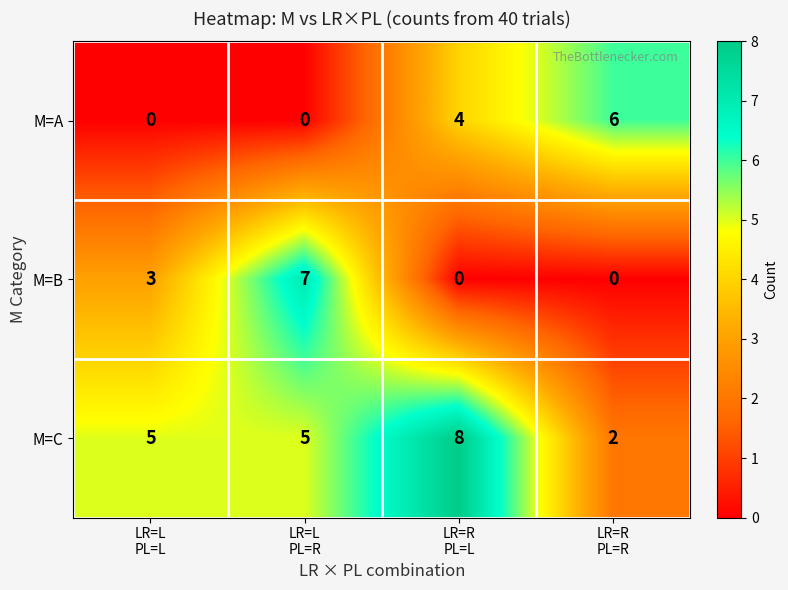

How many M=B values are between 0 and 7?

4